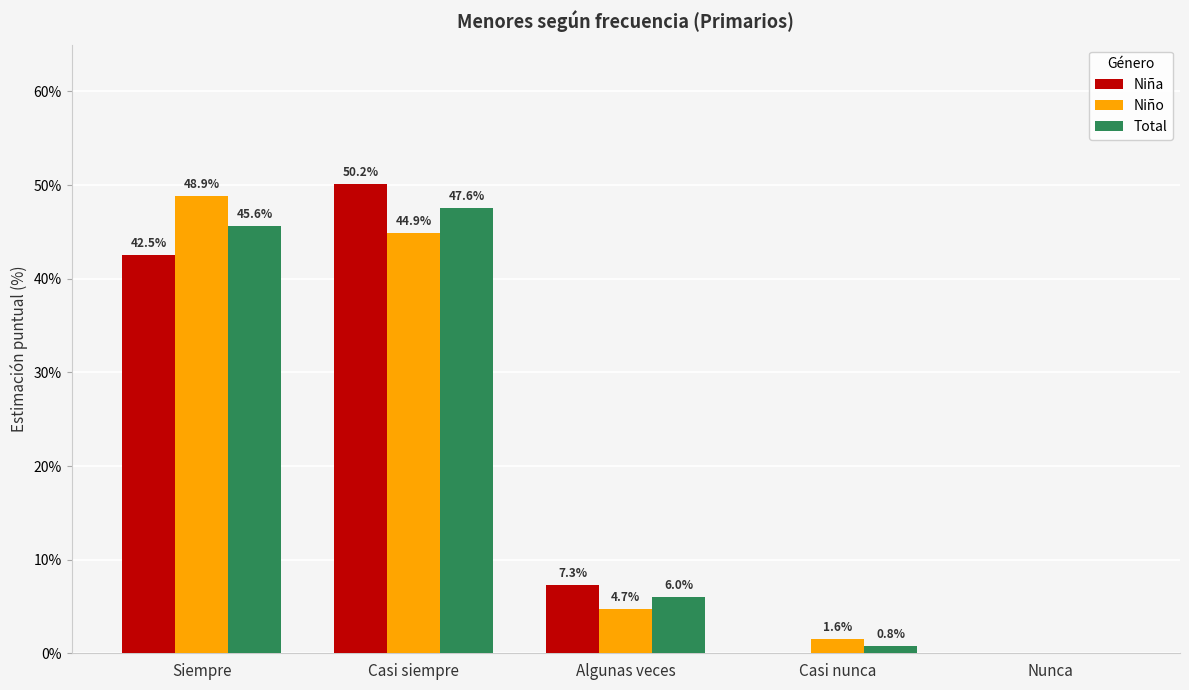

At which label is Niña closest to 25?

Siempre